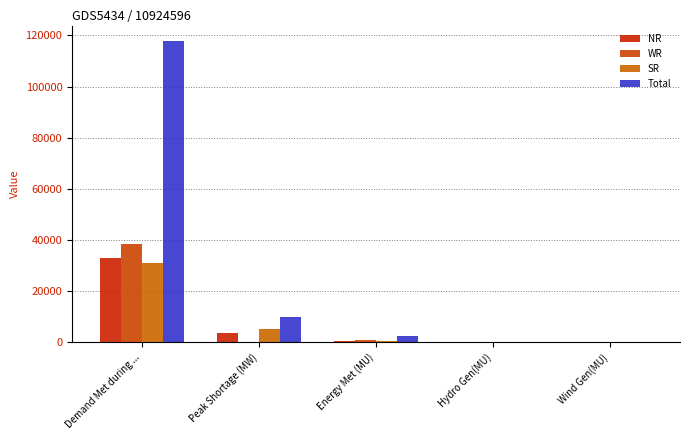

Reading left to right, what are all the values shown in this chart?

NR: 33092	3592	729	143	7
WR: 38544	328	886	45	35
SR: 31071	5288	721	64	42
Total: 117974	9826	2665	295	84